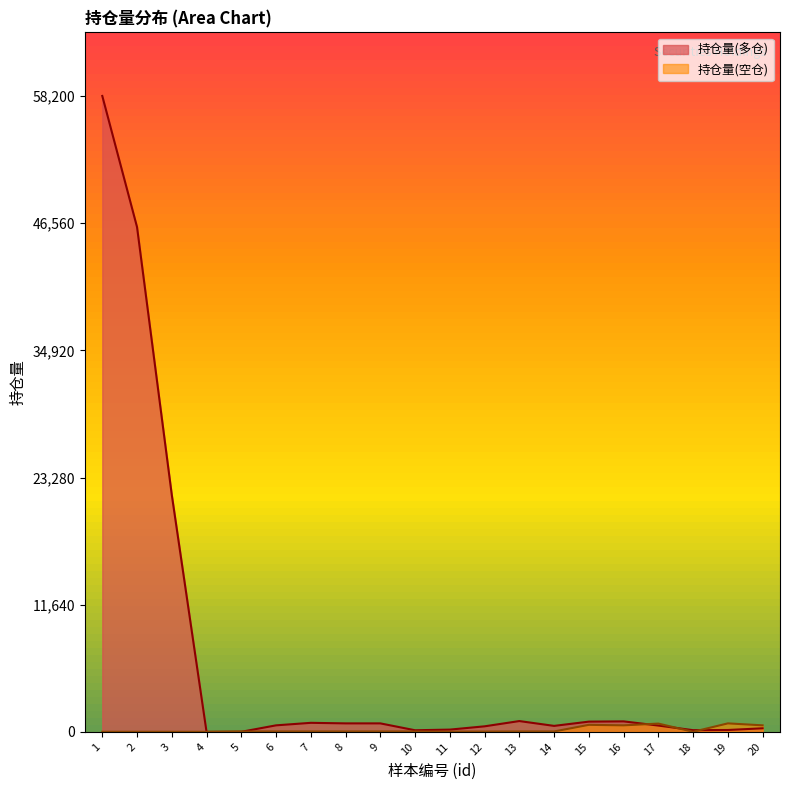

Is the value of 持仓量(多仓) at 16 greater than the value of 持仓量(空仓) at 1?

Yes